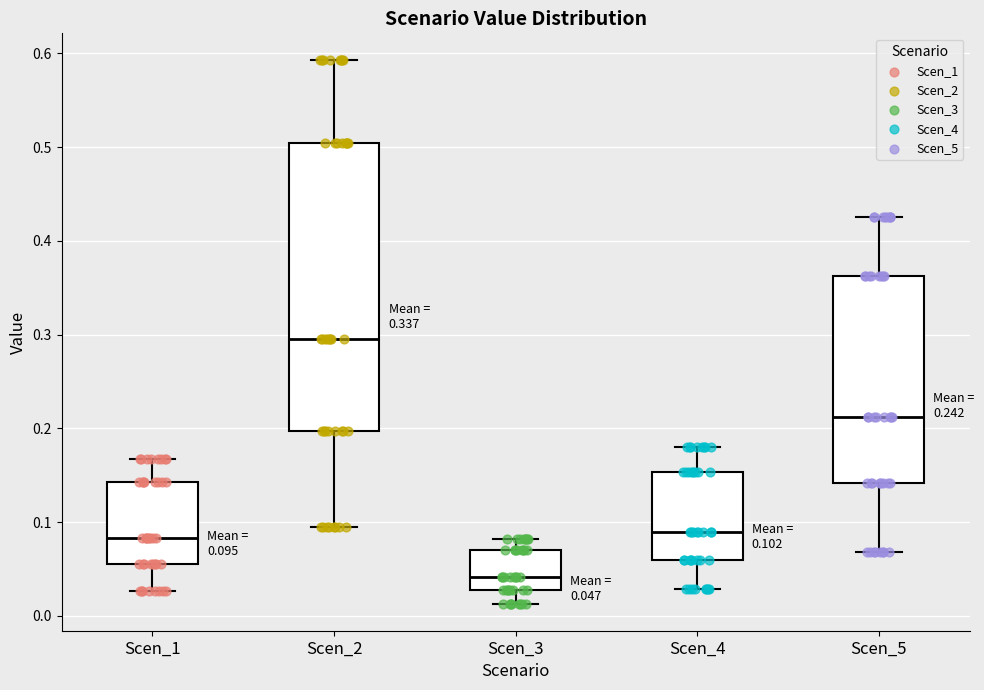

Comparing the boxes themselves (not the whiskers), which one is the tallest?

Scen_2